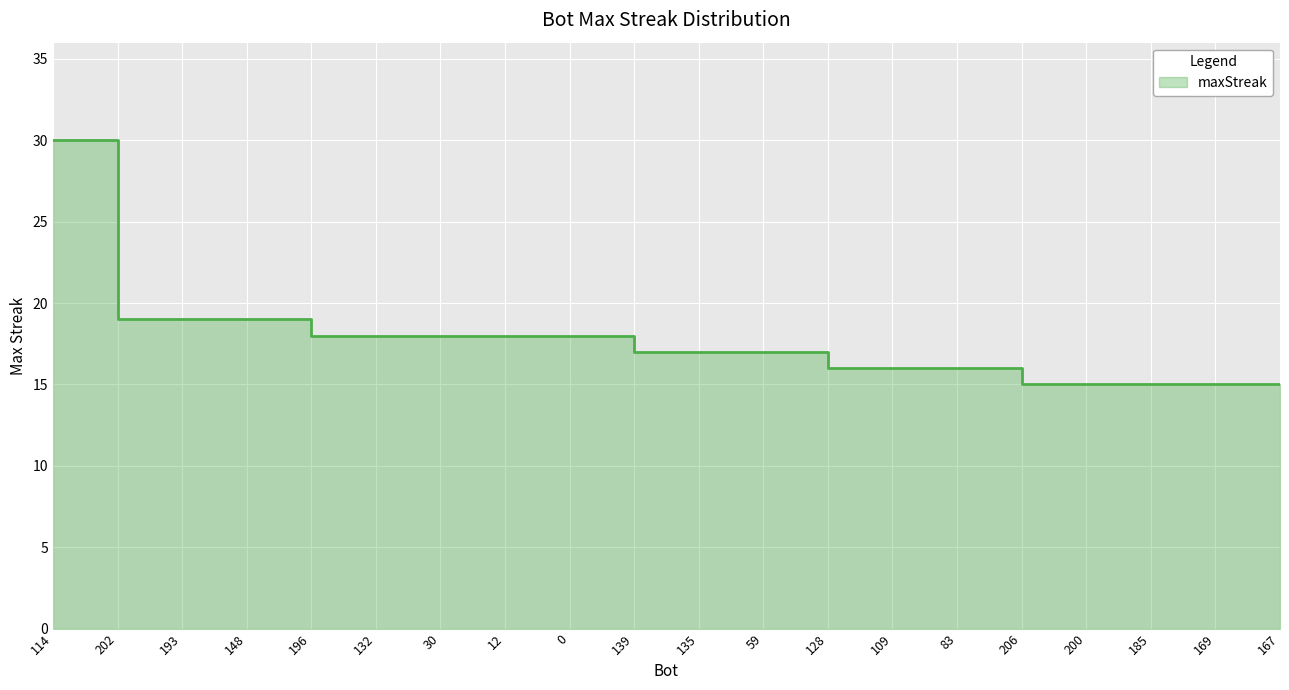

What is the smallest value displayed?

15